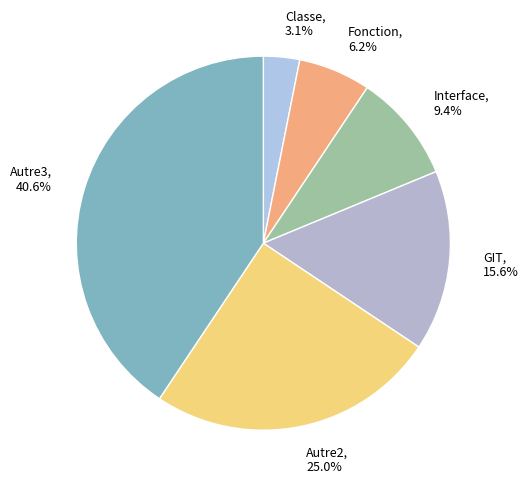

Is there any slice that represents more than half of the pie?

No